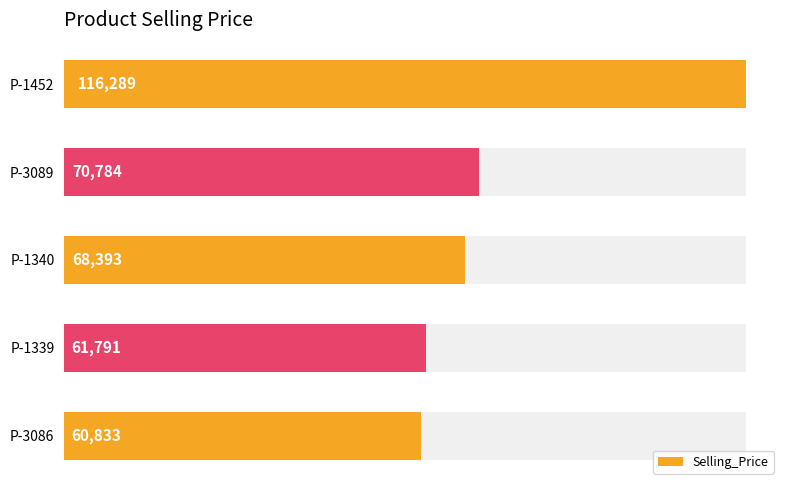

What is the value of the 2nd bar from the left?

70784